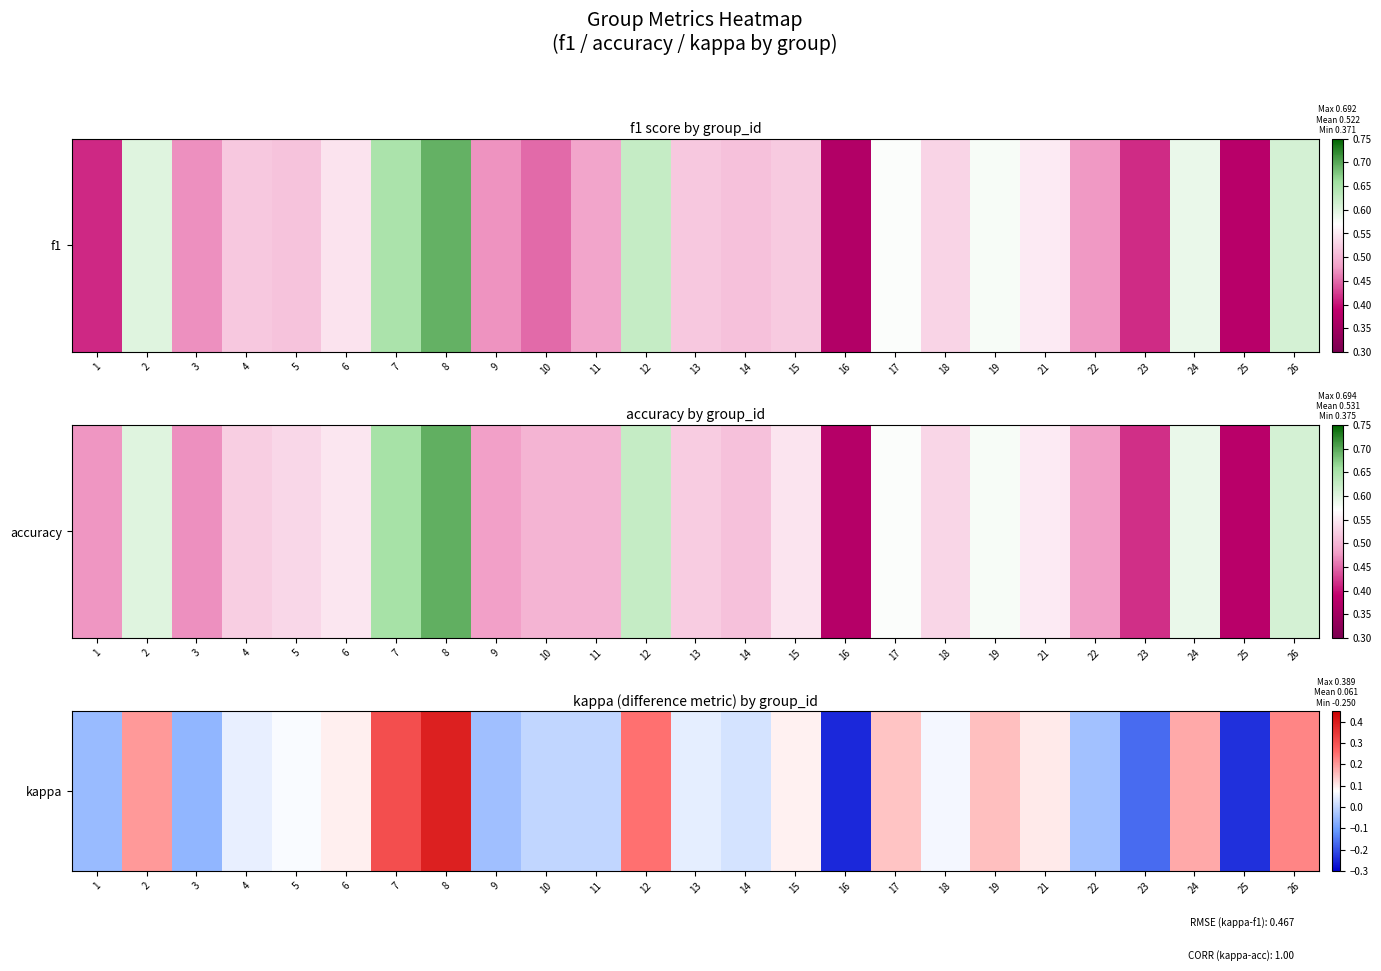

Which label corresponds to the smallest value in the chart?

16